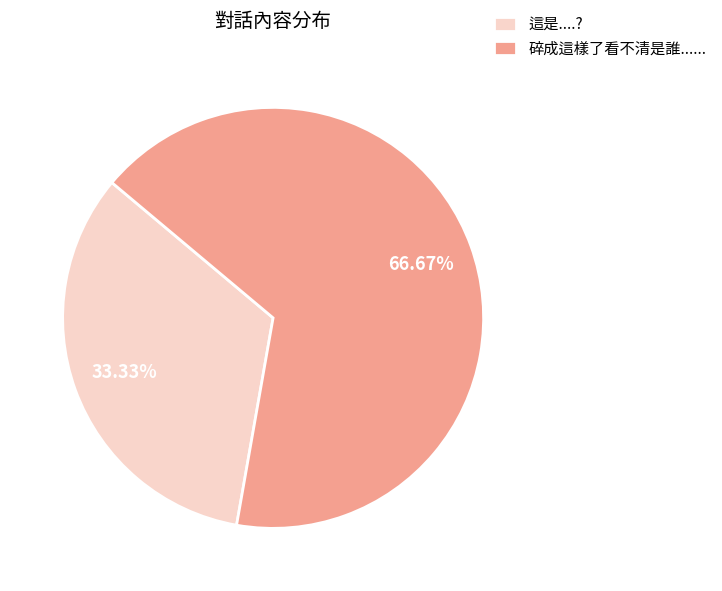

Is 這是....? the majority of the pie?

No